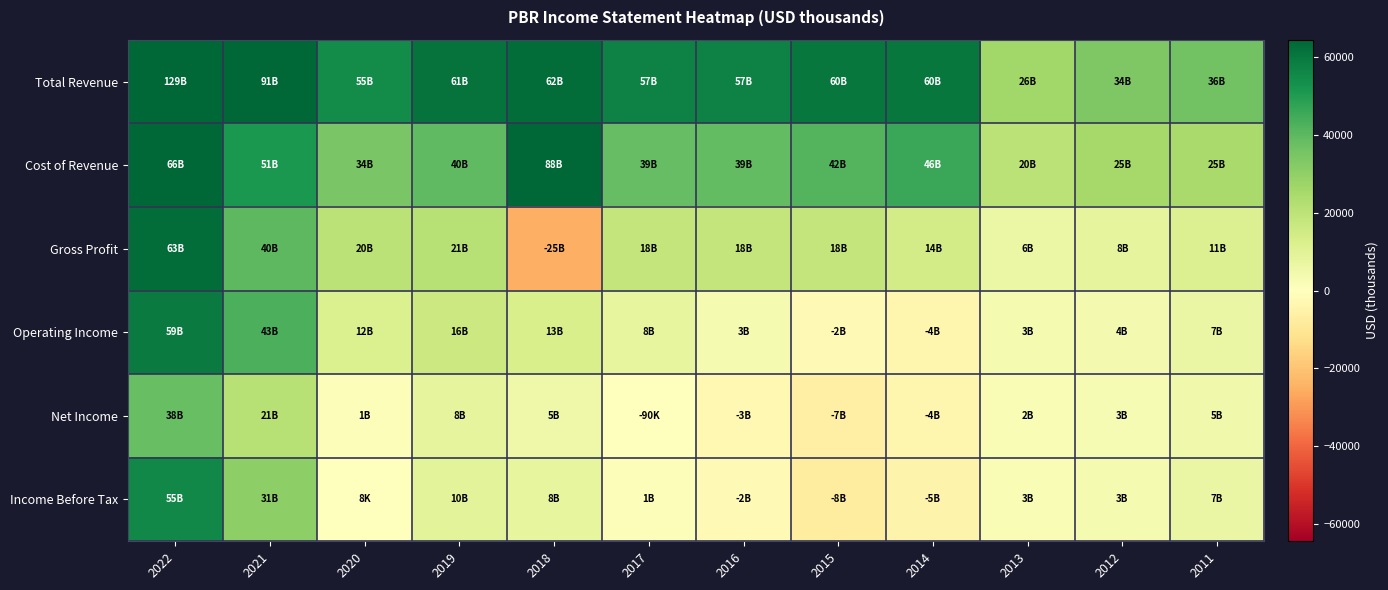

Which has a higher value, 2020 or 2011?

2020